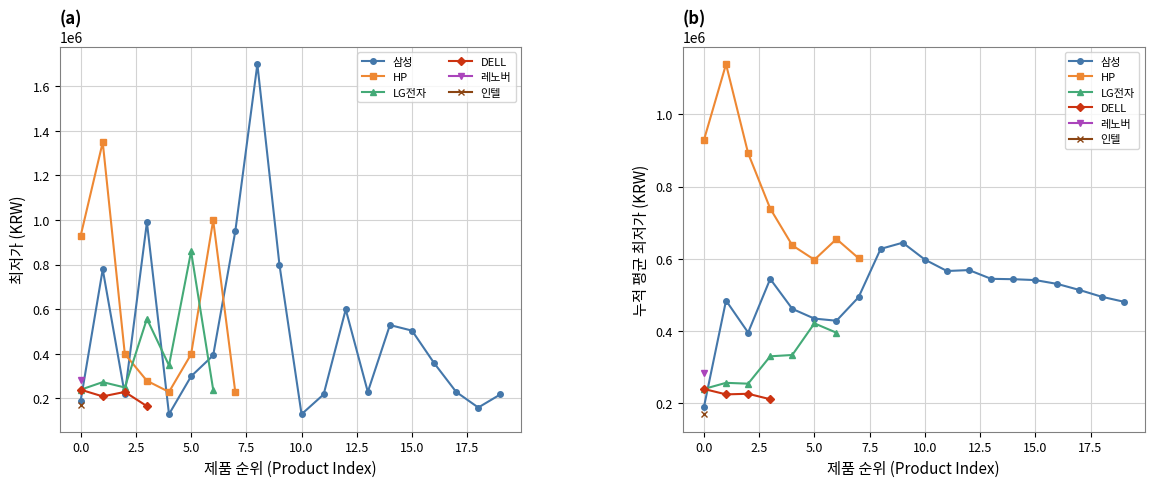

At how many categories does at least one series exceed 245235?

14